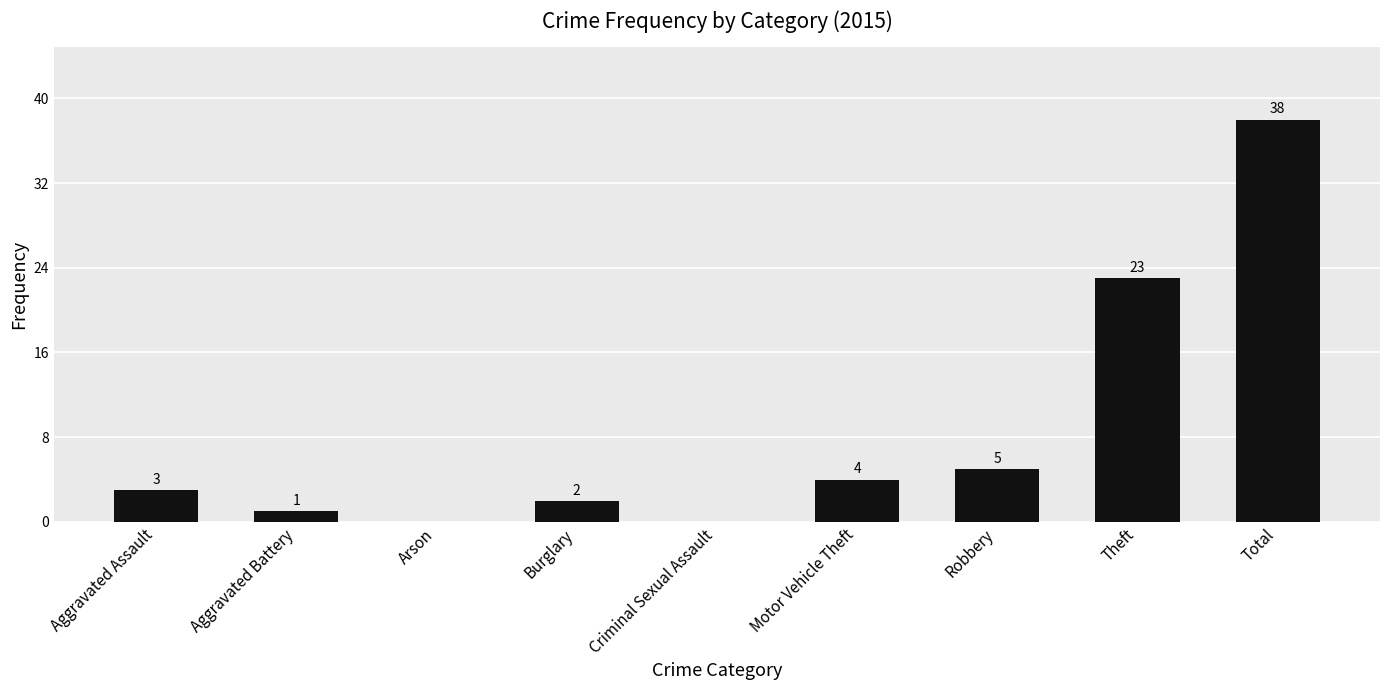

At which label is the value closest to 19?

Theft